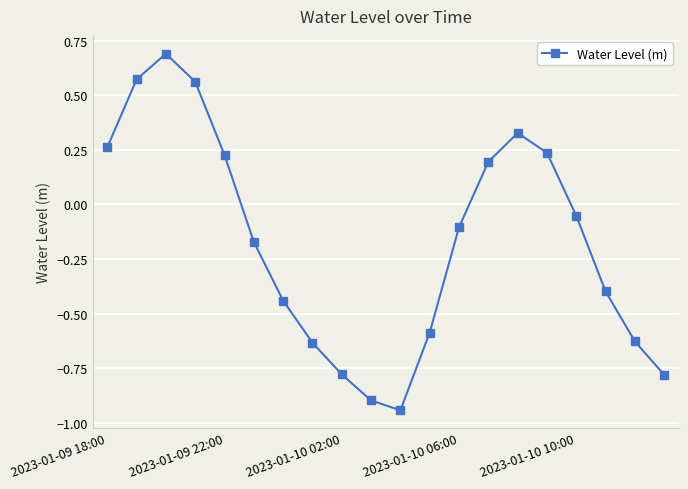

How many points are higher than both their immediate neighbors (excluding endpoints)?

2